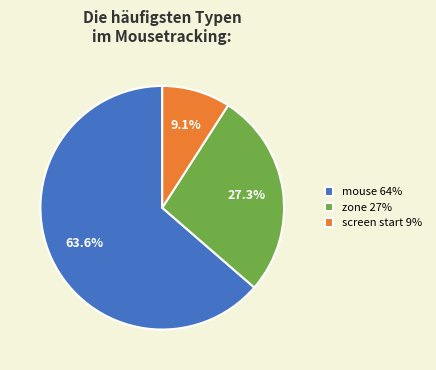

What is the total percentage of mouse 64% and screen start 9%?

72.7%